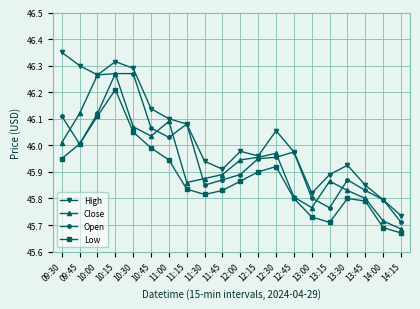

True or false: High and Low cross at least once.

False